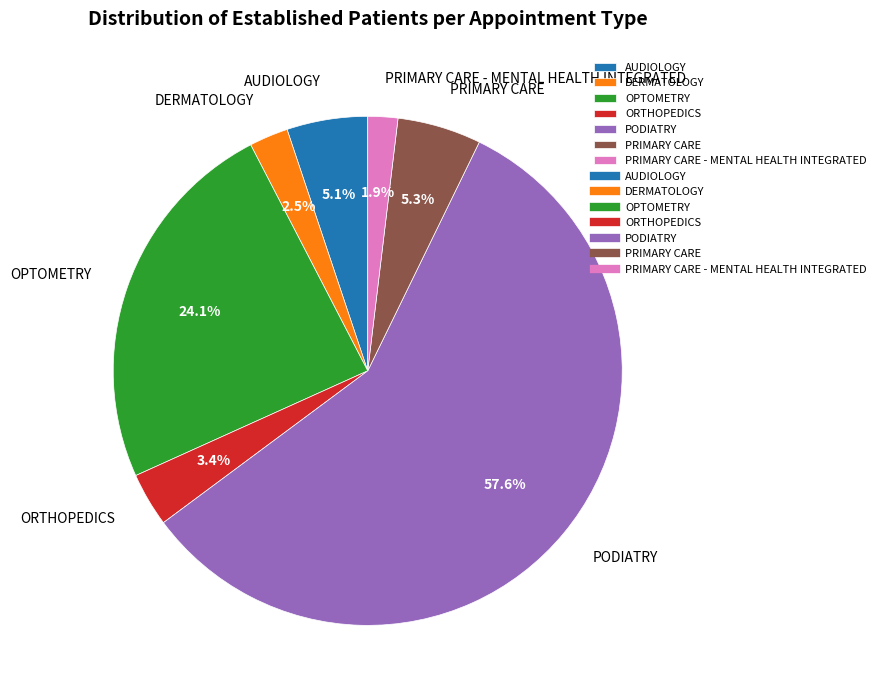

Count the number of slices in the pie.

7